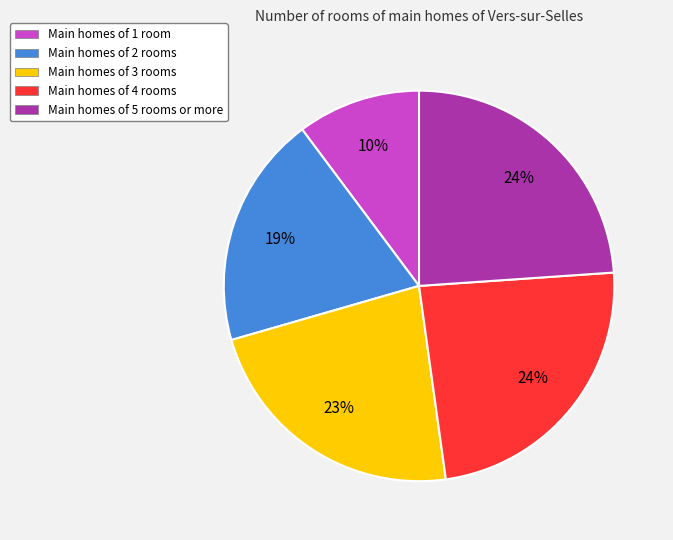

Between Main homes of 2 rooms and Main homes of 1 room, which is larger?

Main homes of 2 rooms